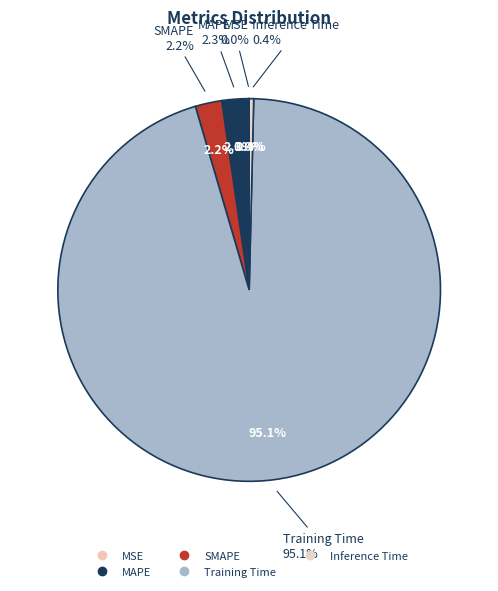

What percentage is NOT represented by Inference Time?

99.6%